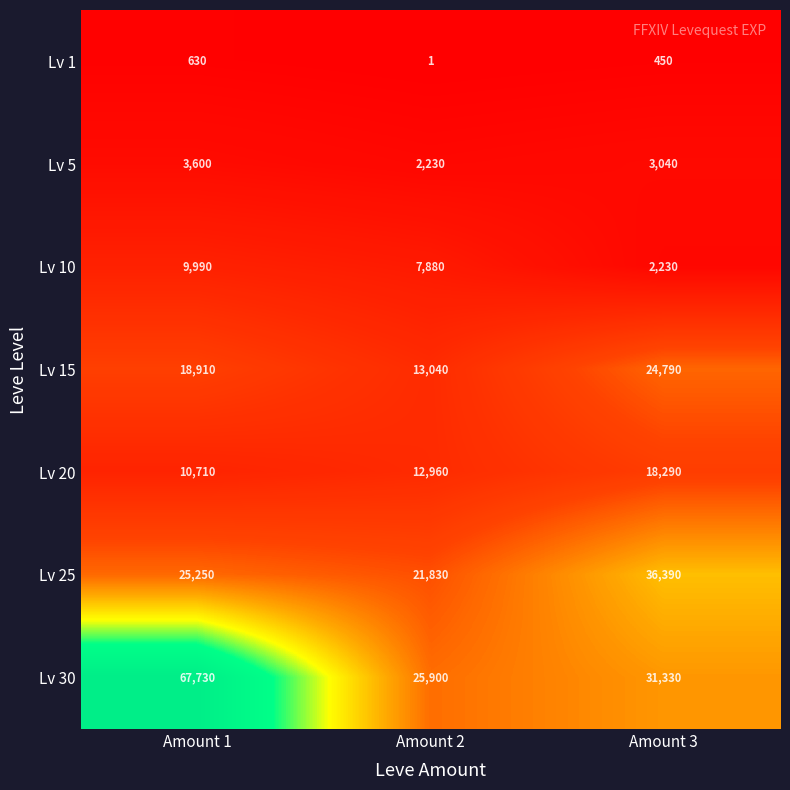

The Lv 20 series shows 10710 at Amount 1. True or false?

True